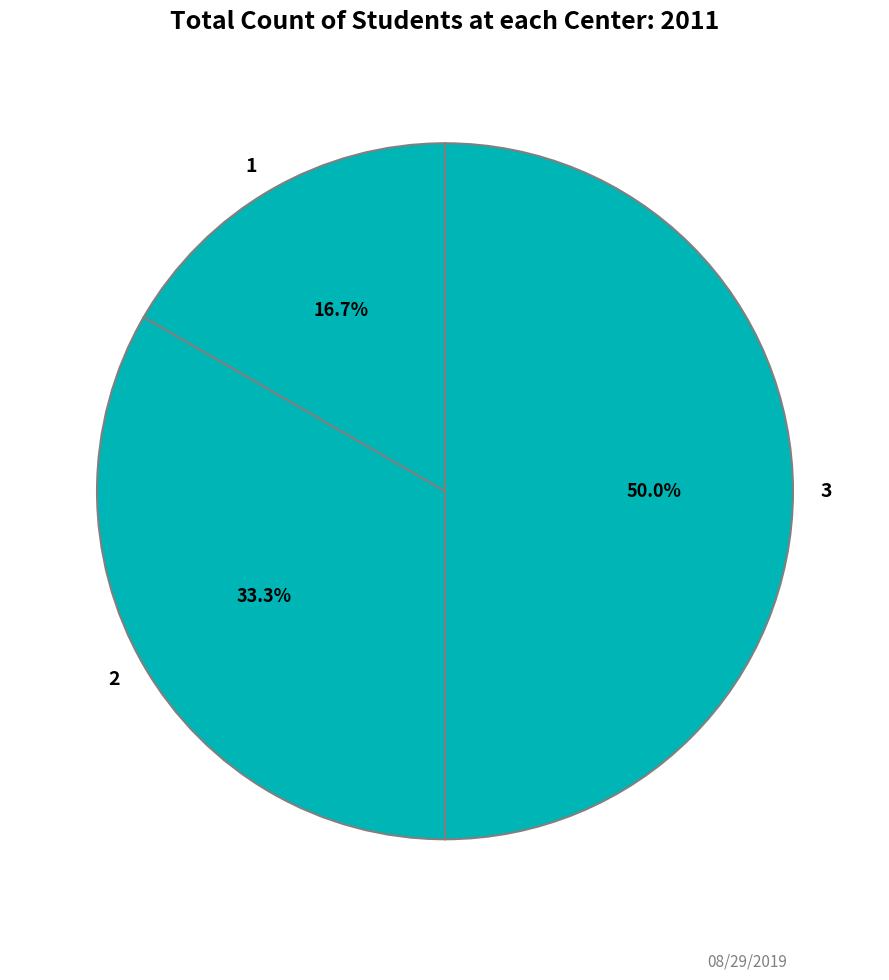

Rank the categories by value from highest to lowest.

3, 2, 1